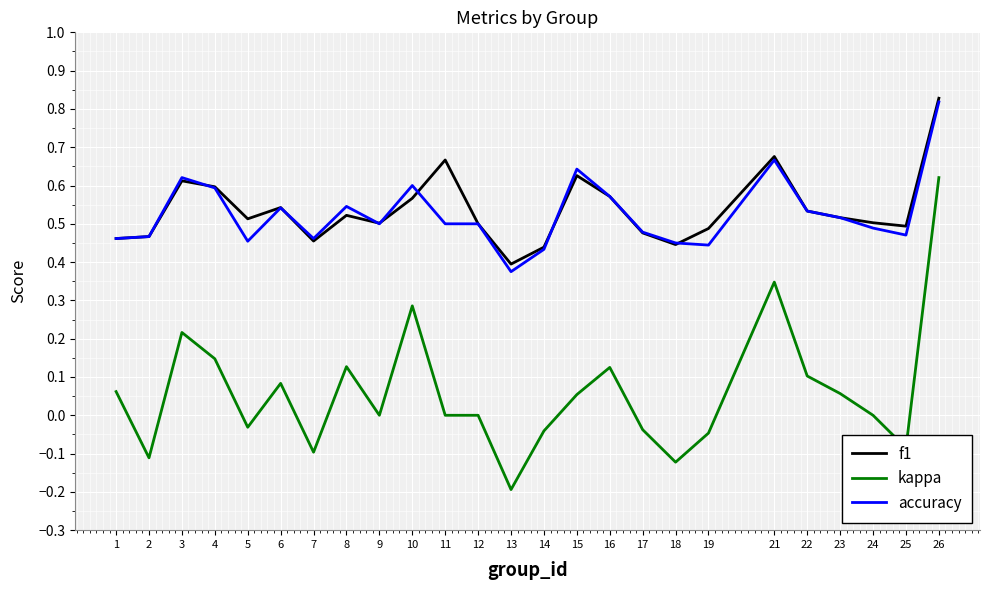

At which category is the sum across all series the highest?

26